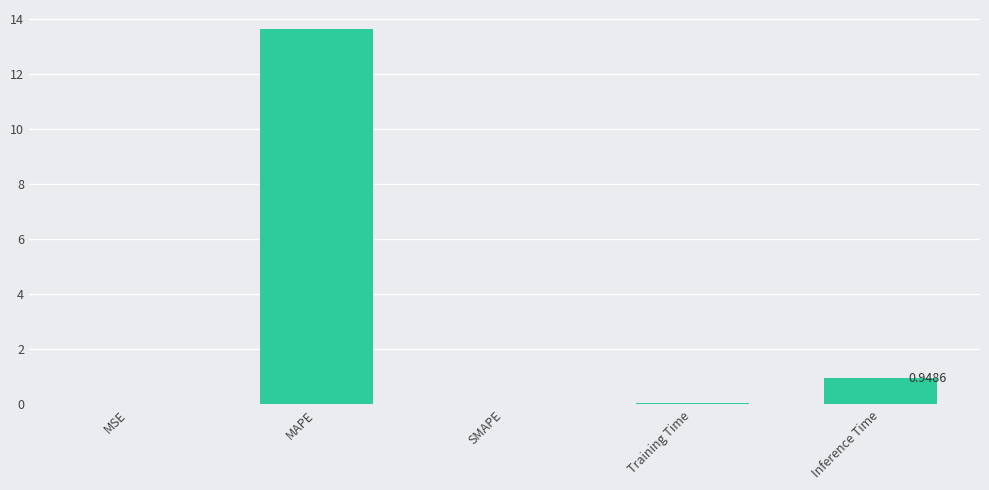

Where is the data nearest to the value 6?

Inference Time